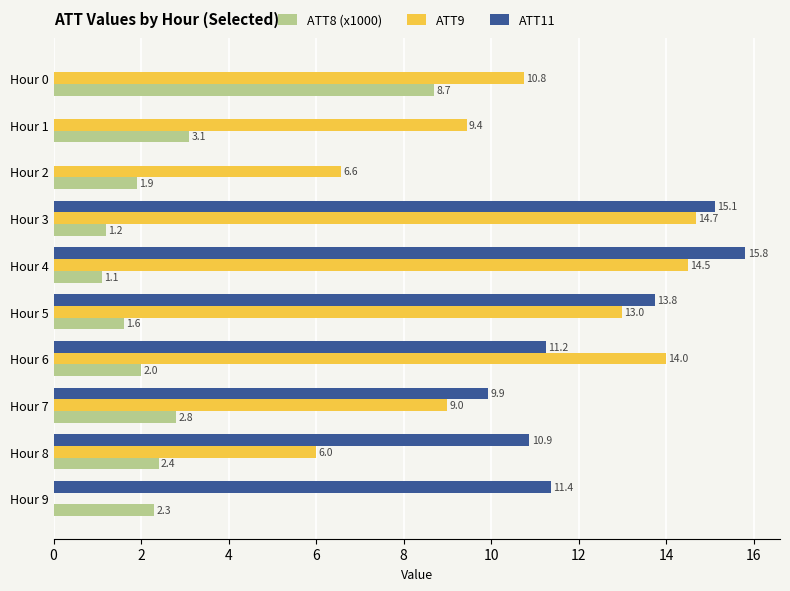

Which label corresponds to the largest value in the chart?

Hour 4